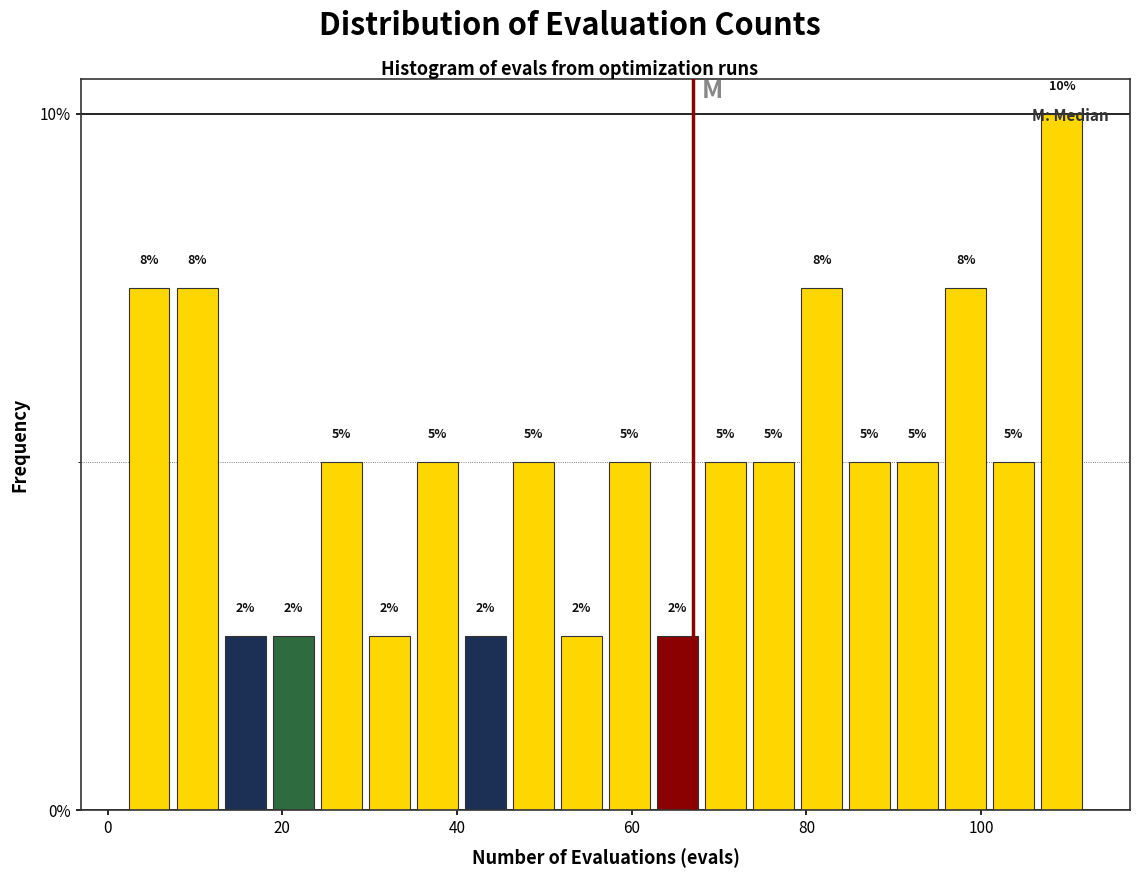

Read against the x-axis, roughly where is the centre of the tallest bar?

110